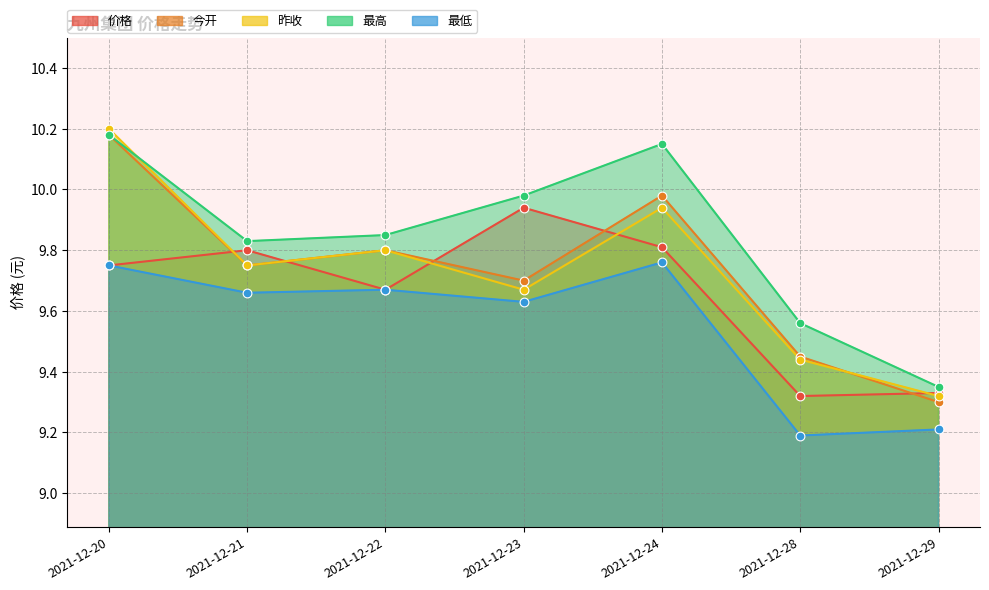

Which series reaches the maximum Y coordinate?

昨收